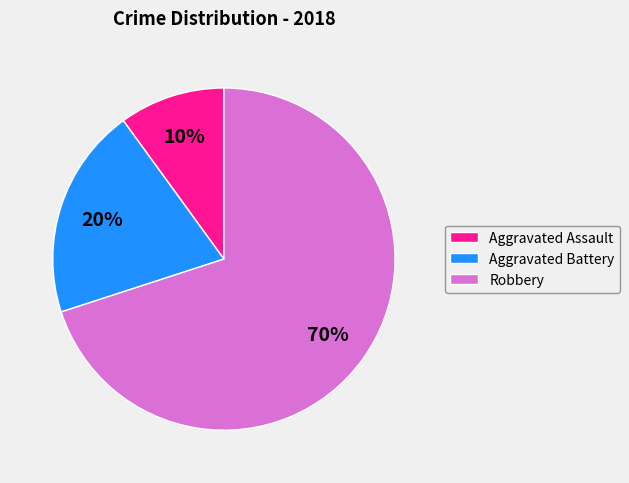

How many slices are in this pie chart?

3